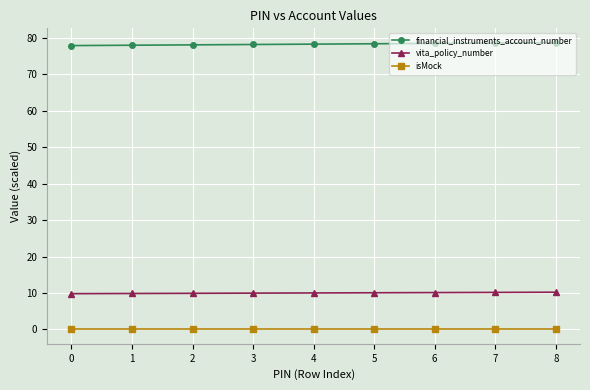

What is the maximum value for financial_instruments_account_number?

78.7